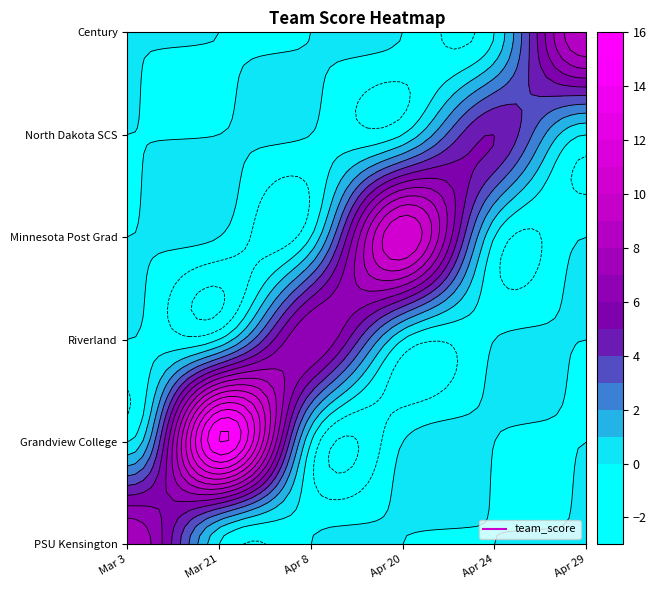

At how many categories does at least one series exceed 2?

6